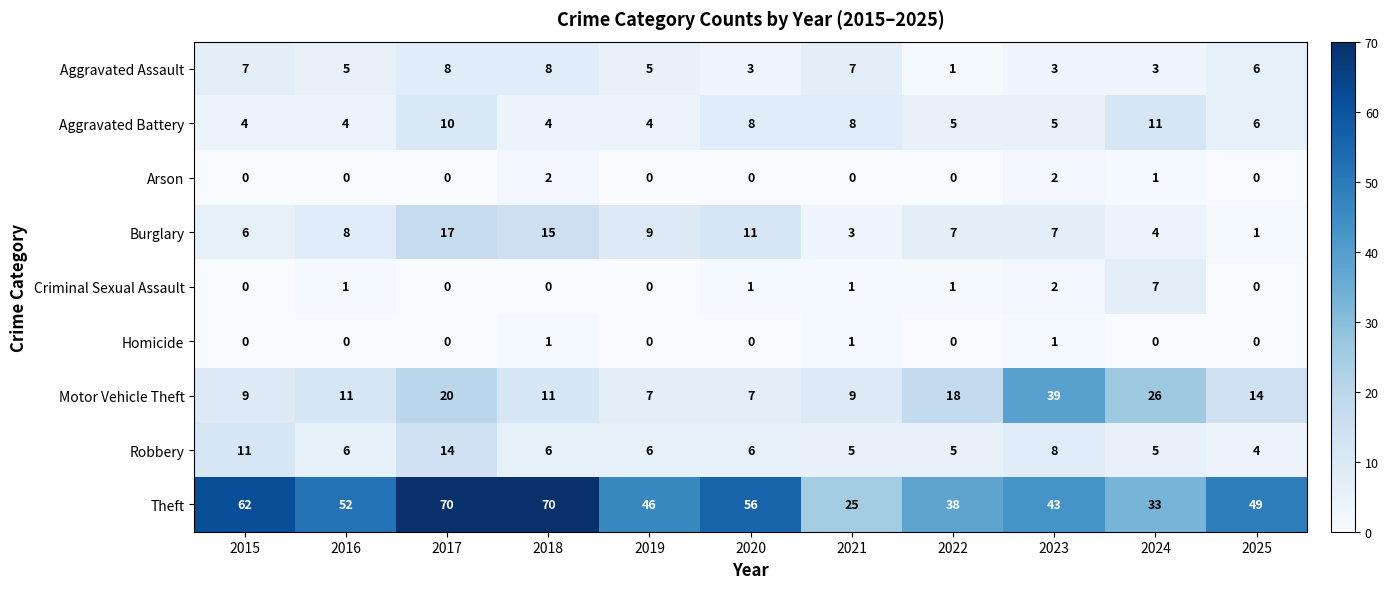

List the series in order of their peak value, lowest first.

Homicide, Arson, Criminal Sexual Assault, Aggravated Assault, Aggravated Battery, Robbery, Burglary, Motor Vehicle Theft, Theft